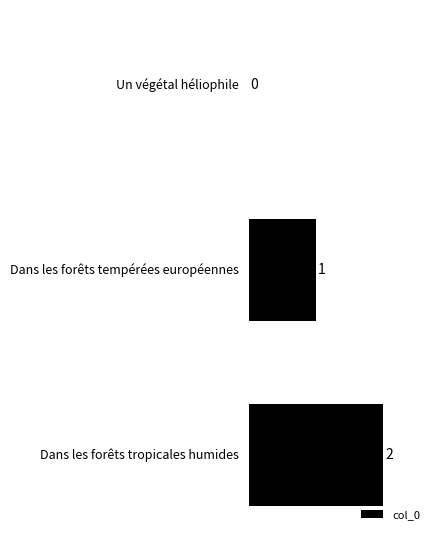

At which label is the value closest to 1?

Dans les forêts tempérées européennes